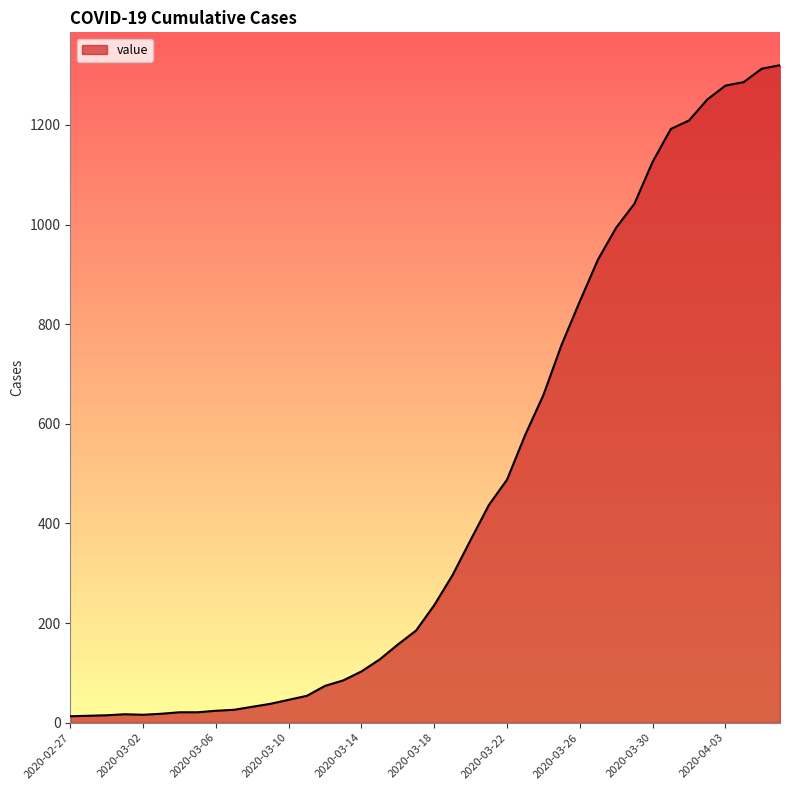

What is the sum of all values?

18693